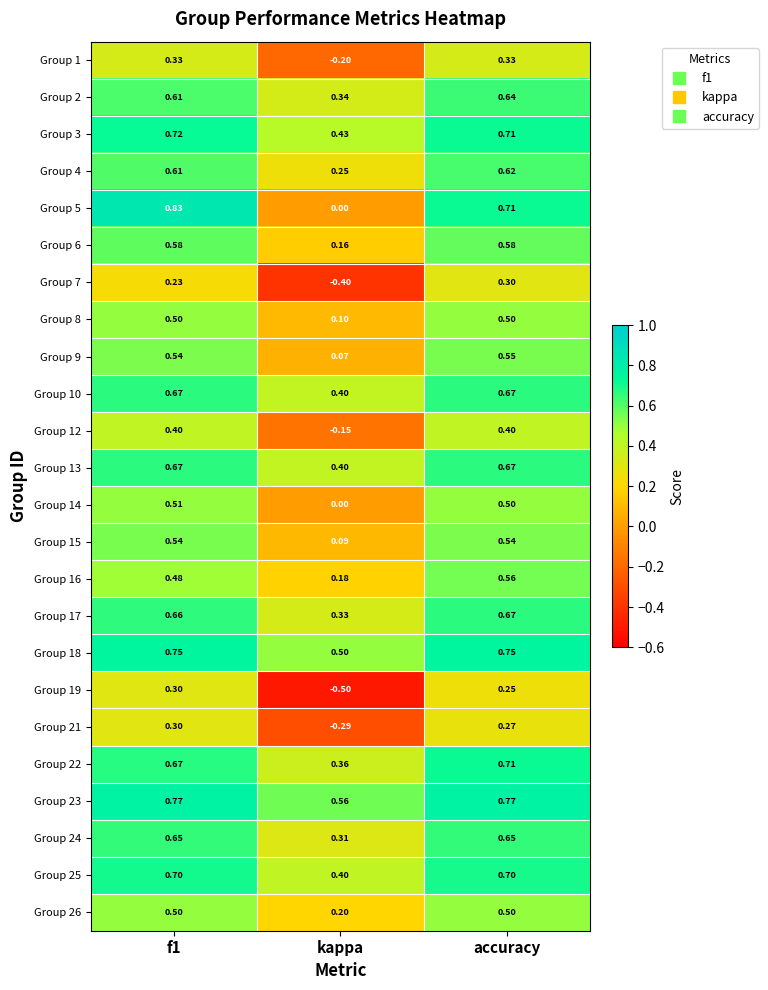

Is the value of Group 14 at accuracy greater than the value of Group 16 at accuracy?

No